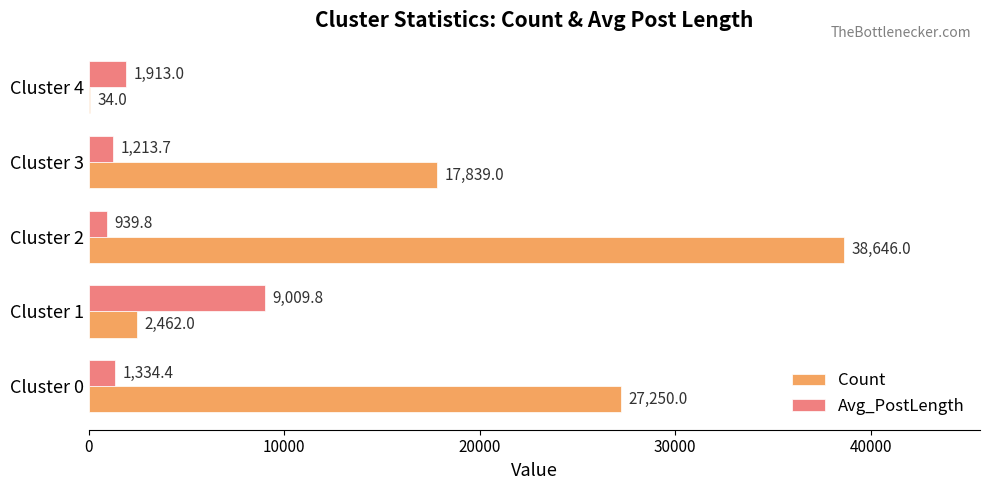

Between Cluster 1 and Cluster 2, which series saw the biggest shift?

Count